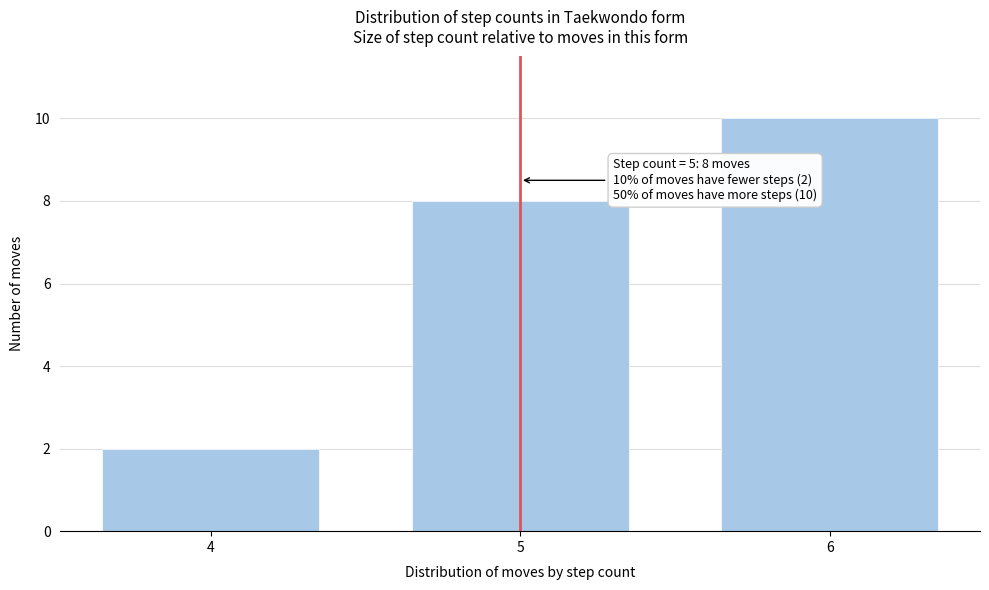

Reading left to right, what are all the values shown in this chart?

2	8	10